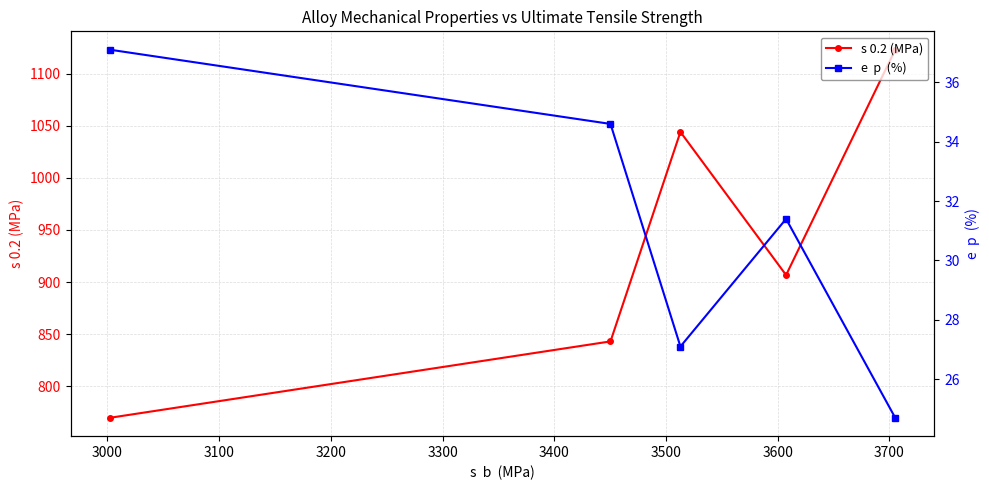

Reading left to right, transcribe all the data shown in this chart.

s 0.2 (MPa): 770.0	843.2	1044.0	906.8	1122.8
e  p  (%): 37.1	34.6	27.1	31.4	24.7